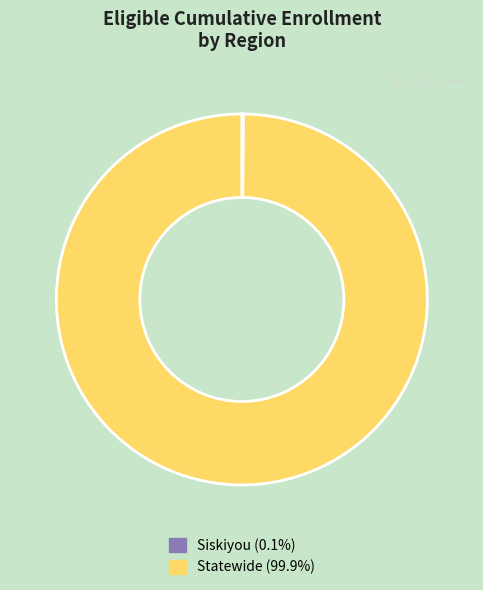

Does Statewide account for over 50% of the chart?

Yes